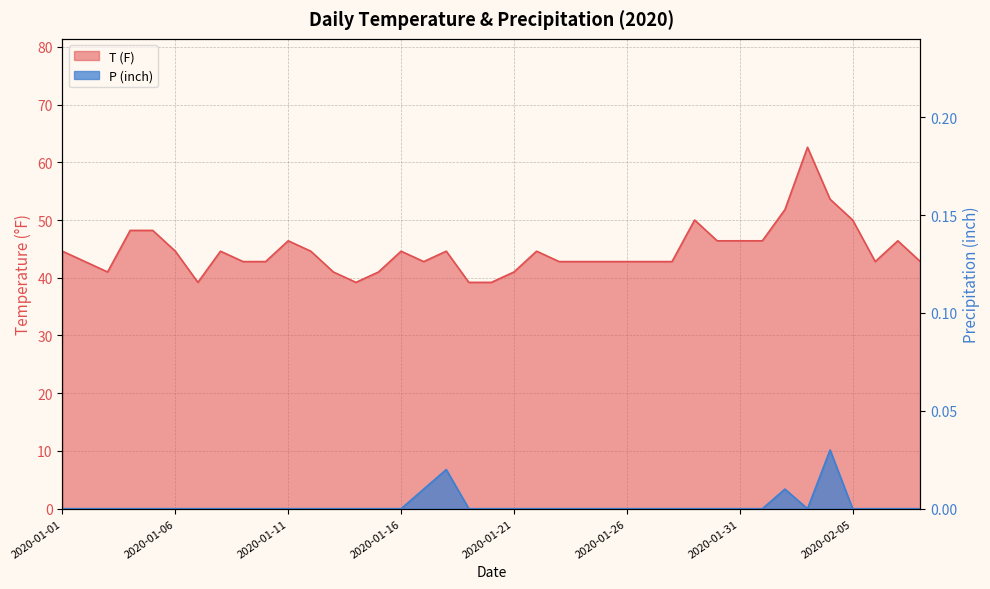

What position from the right is 2020-01-17?

23